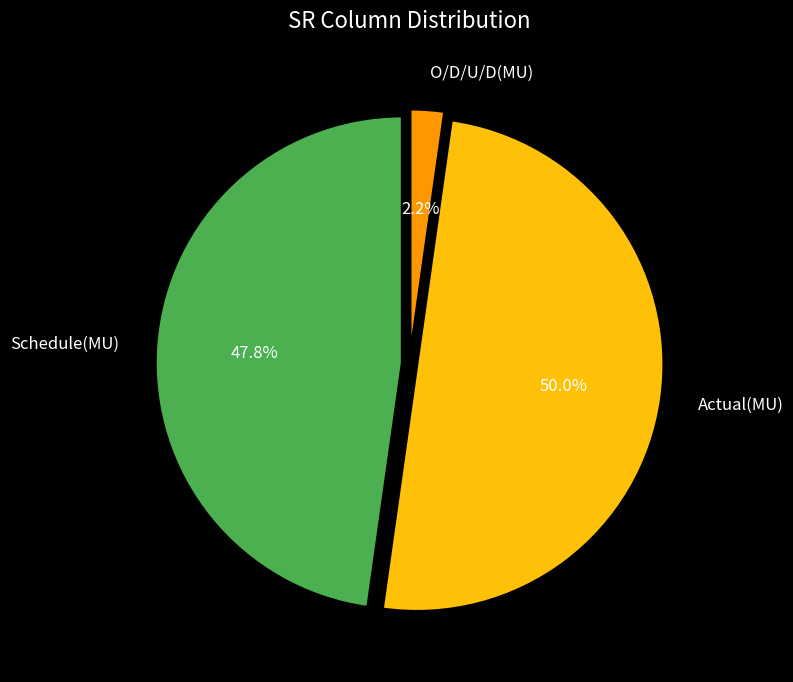

Does Schedule(MU) account for over 50% of the chart?

No